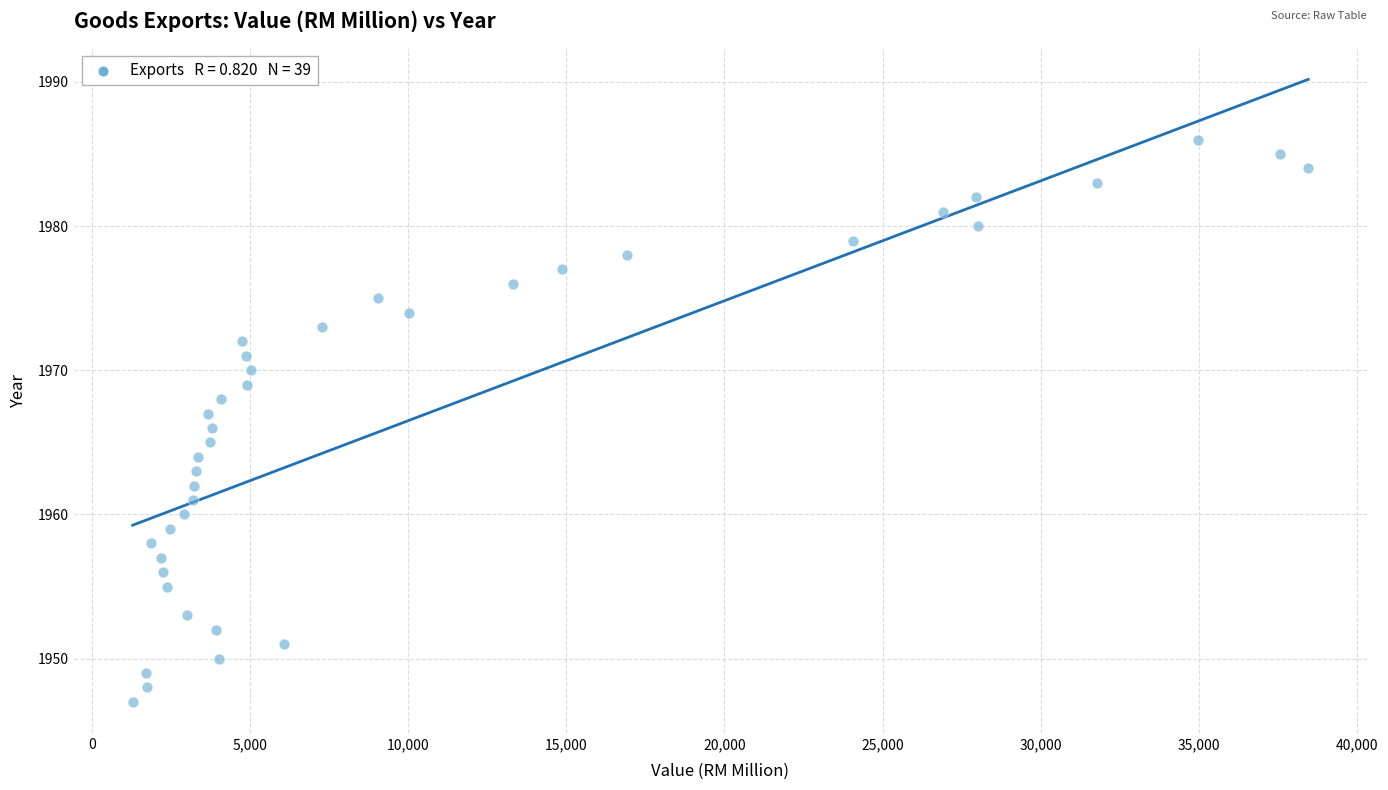

What is the range of X values (max minus min)?

37157